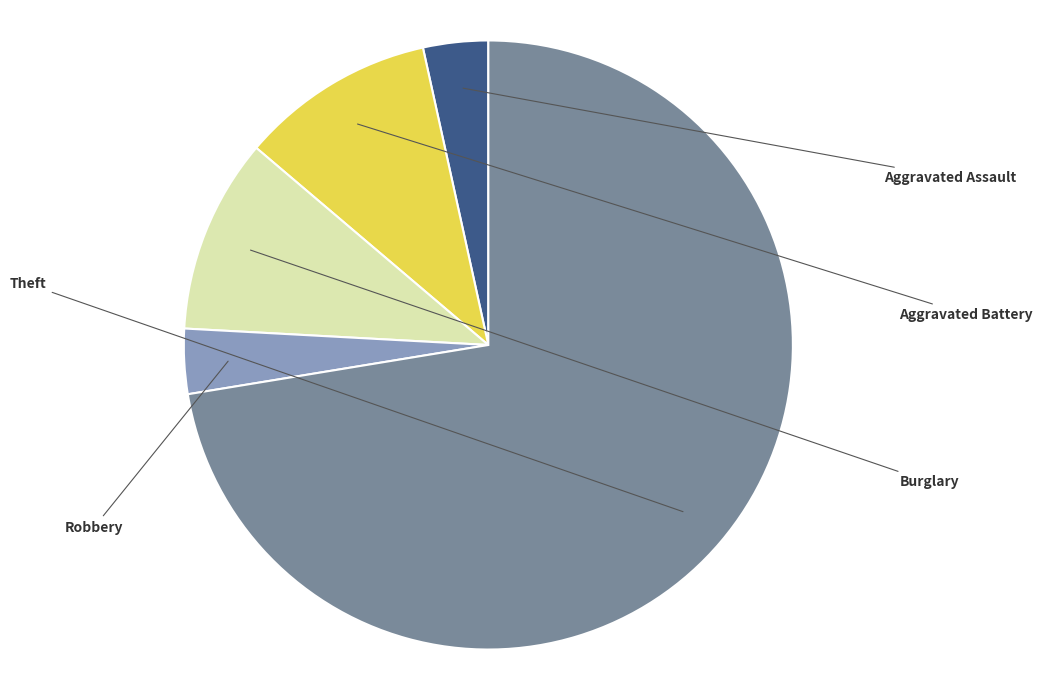

Is there any slice that represents more than half of the pie?

Yes